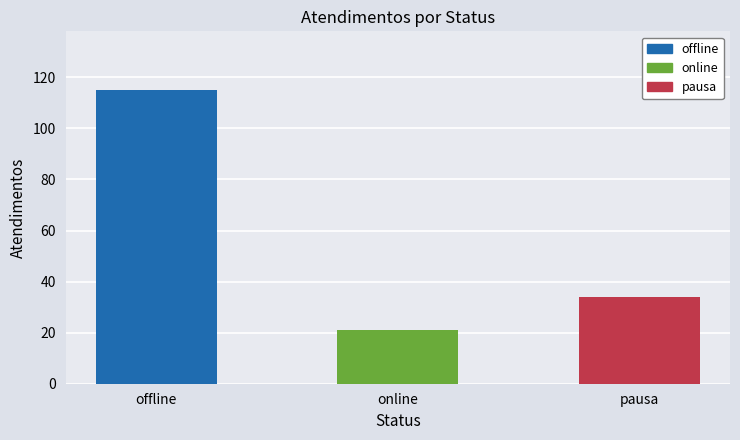

Reading left to right, extract all data points from this chart.

115	21	34